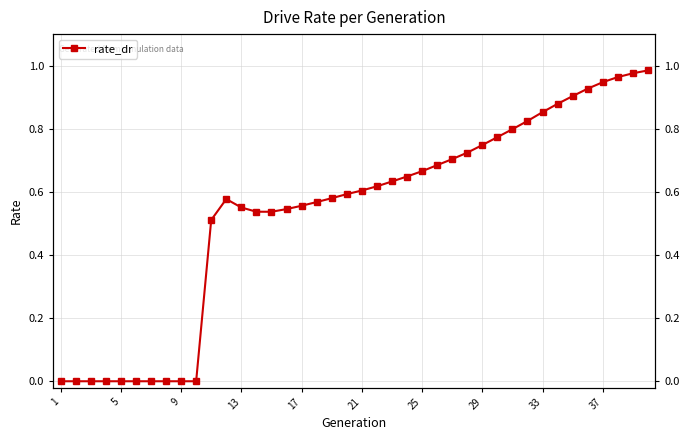

The chart shows a value of 0.0 at 5. True or false?

True